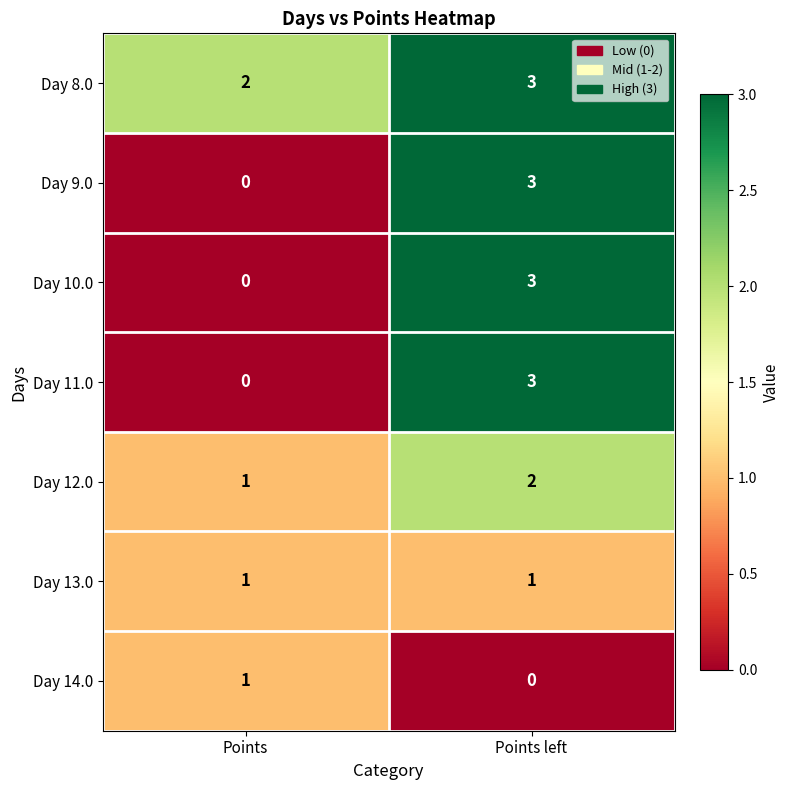

The value of Day 12.0 at Points left is 2. True or false?

True